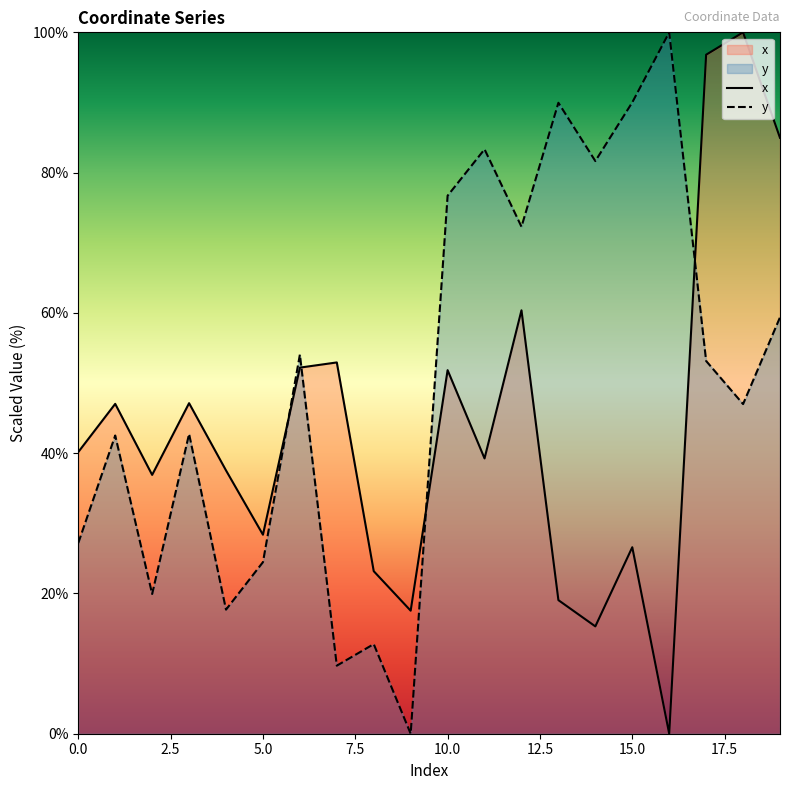

Is it true that y equals 45.1 at 0.0?

False